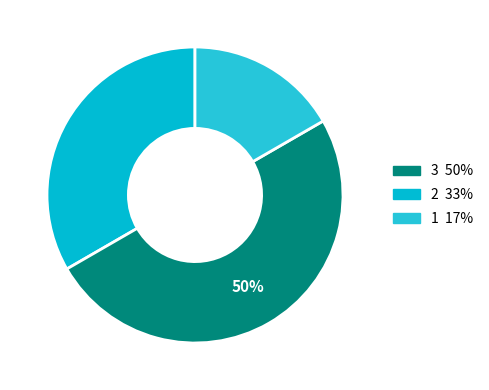

To the nearest percent, what is the difference between the largest and smallest slice percentages?

33%